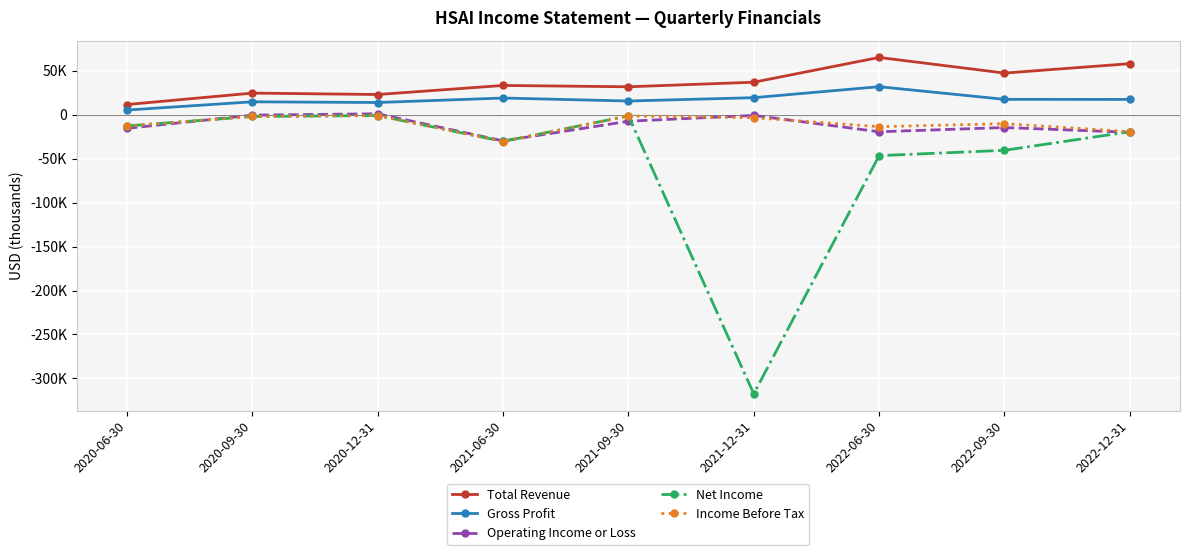

What are all the series names shown in the legend?

Total Revenue, Gross Profit, Operating Income or Loss, Net Income, Income Before Tax